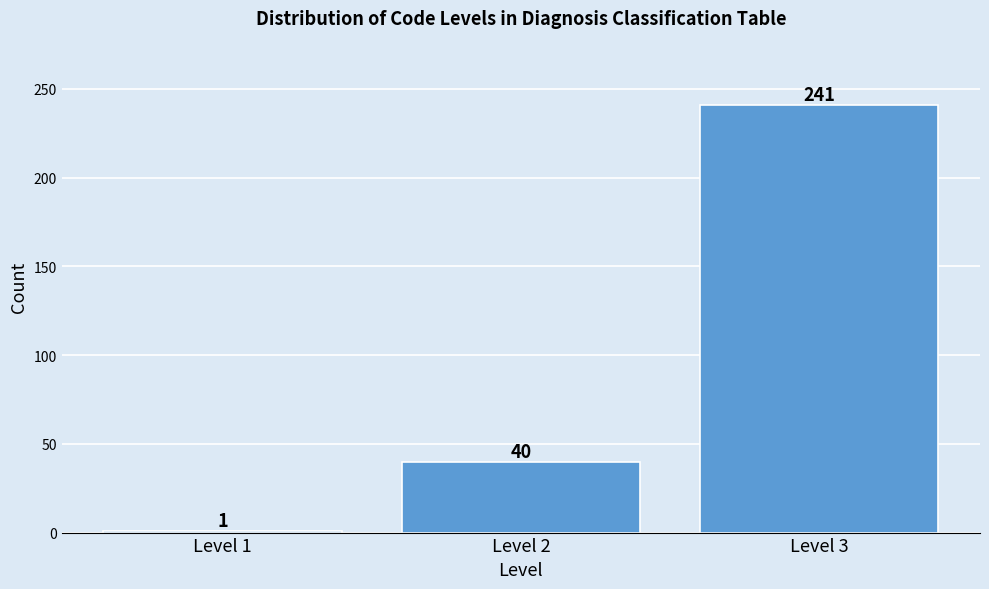

Reading left to right, extract all data points from this chart.

Level 1=1	Level 2=40	Level 3=241